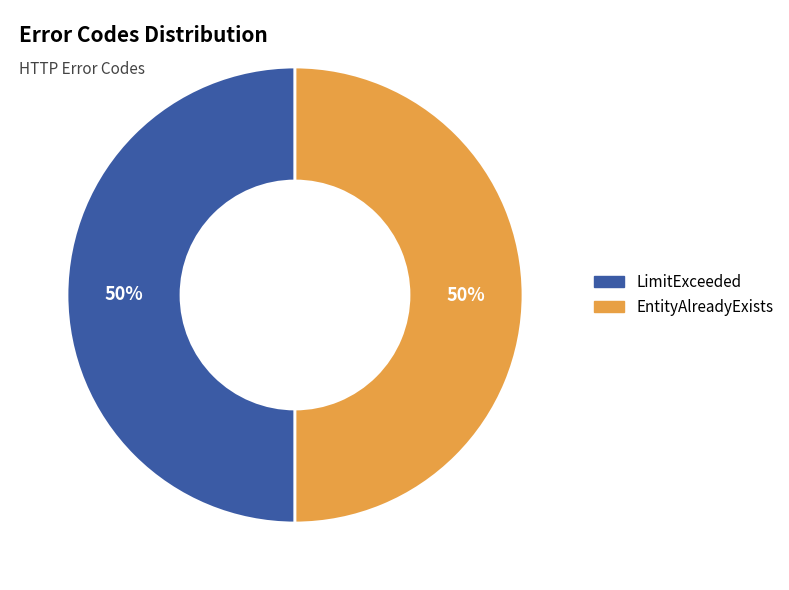

To the nearest percent, what is the average slice percentage?

50%